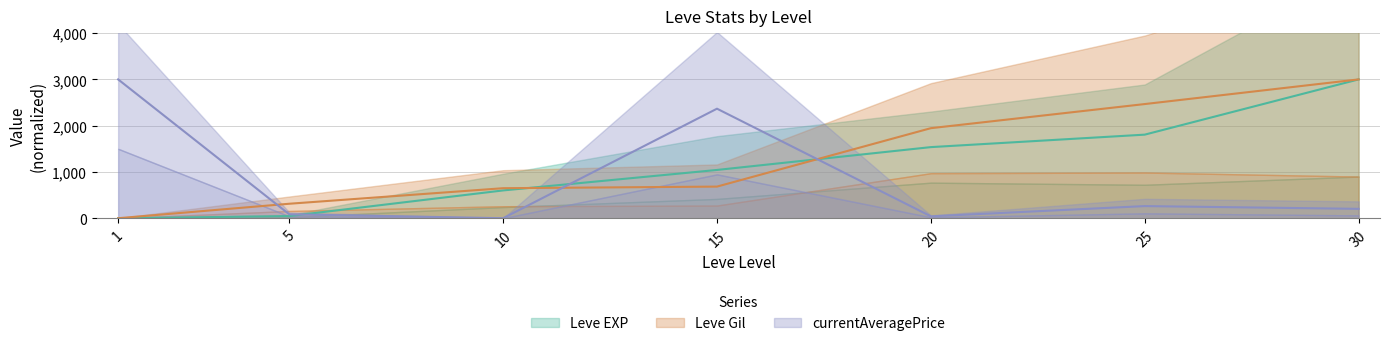

What are all the series names shown in the legend?

Leve EXP, Leve Gil, currentAveragePrice